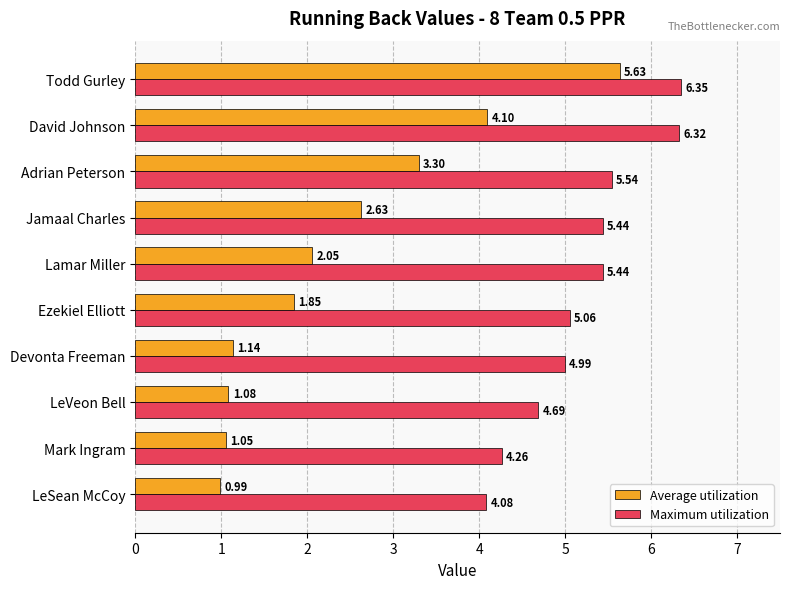

At which label is Maximum utilization closest to 5?

Devonta Freeman